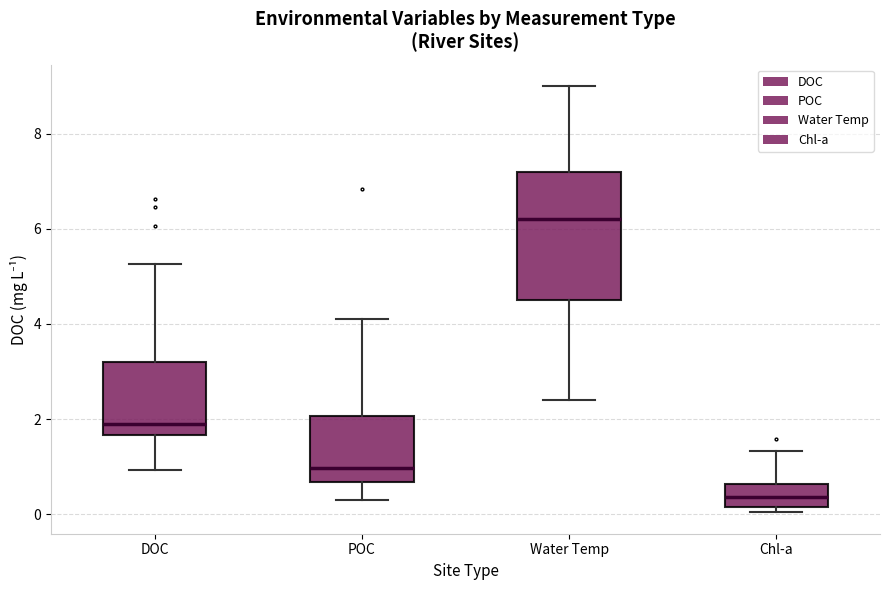

Which box is the tallest, from its lower edge to its upper edge?

Water Temp